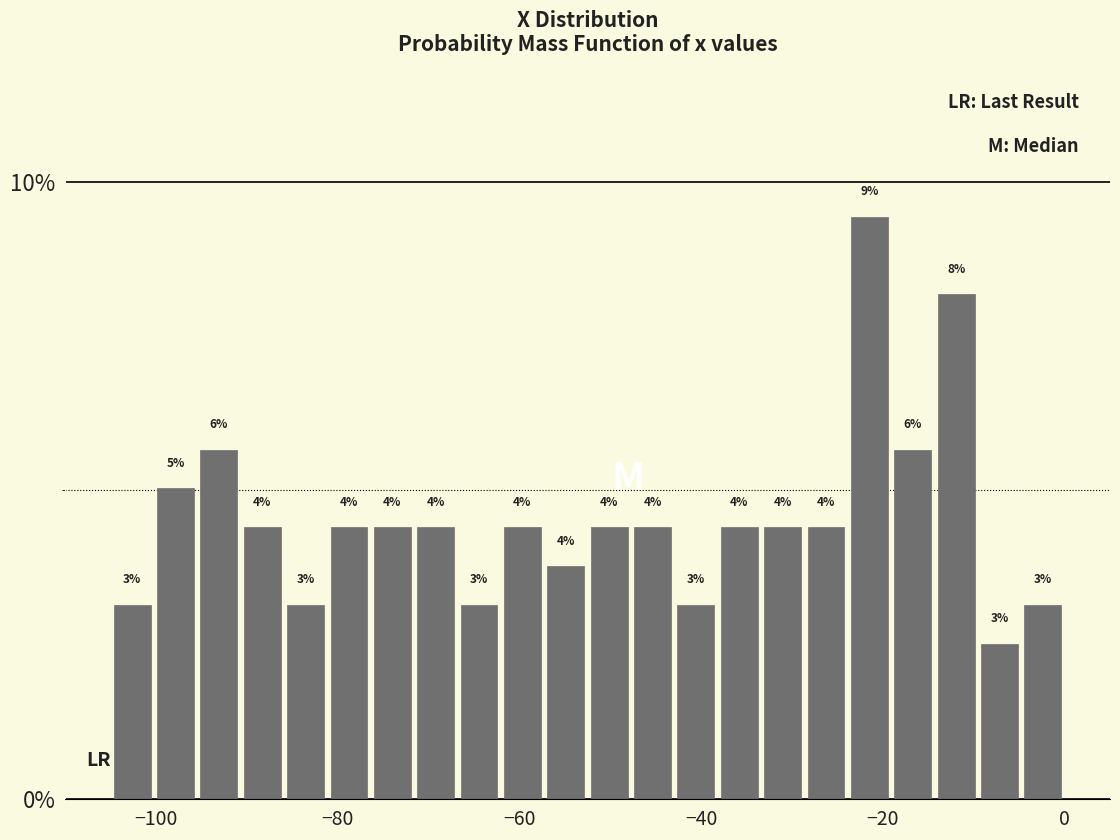

Around what value on the x-axis is the tallest bar? Give the approximate position of its centre, as read against the axis.

-22